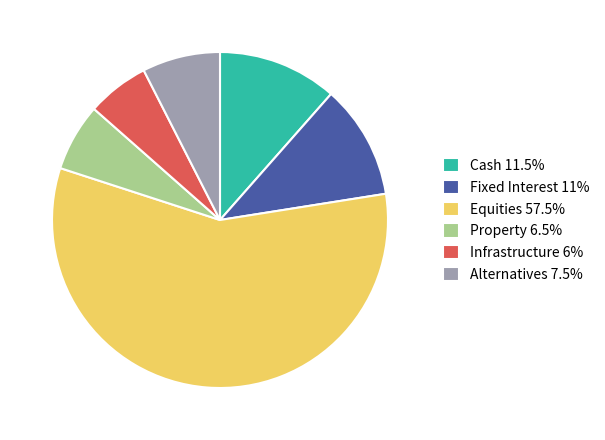

What is the ratio of the value at Fixed Interest 11% to the value at Property 6.5%?

1.7